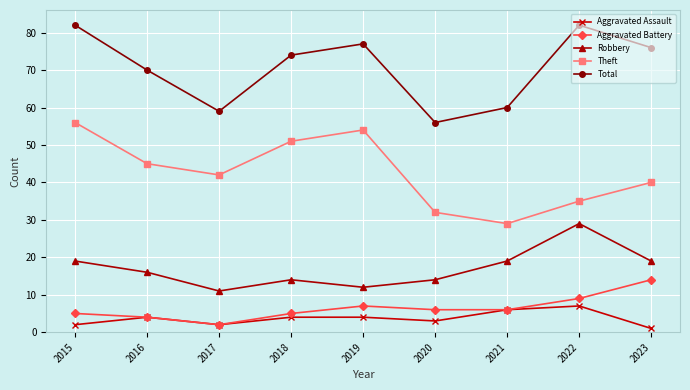

Read the Robbery value at 2021, to the nearest 5.

20